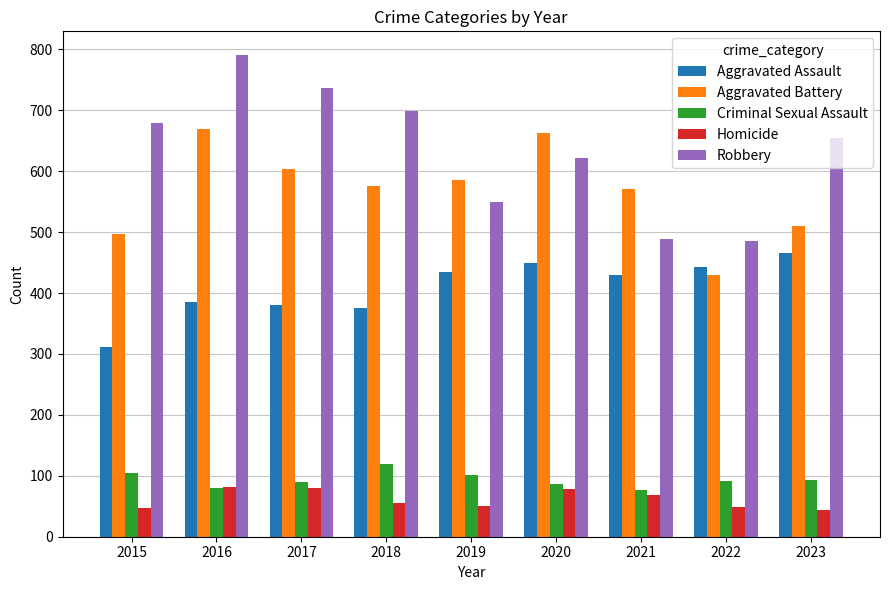

True or false: Robbery has a value of 163 at 2021.

False